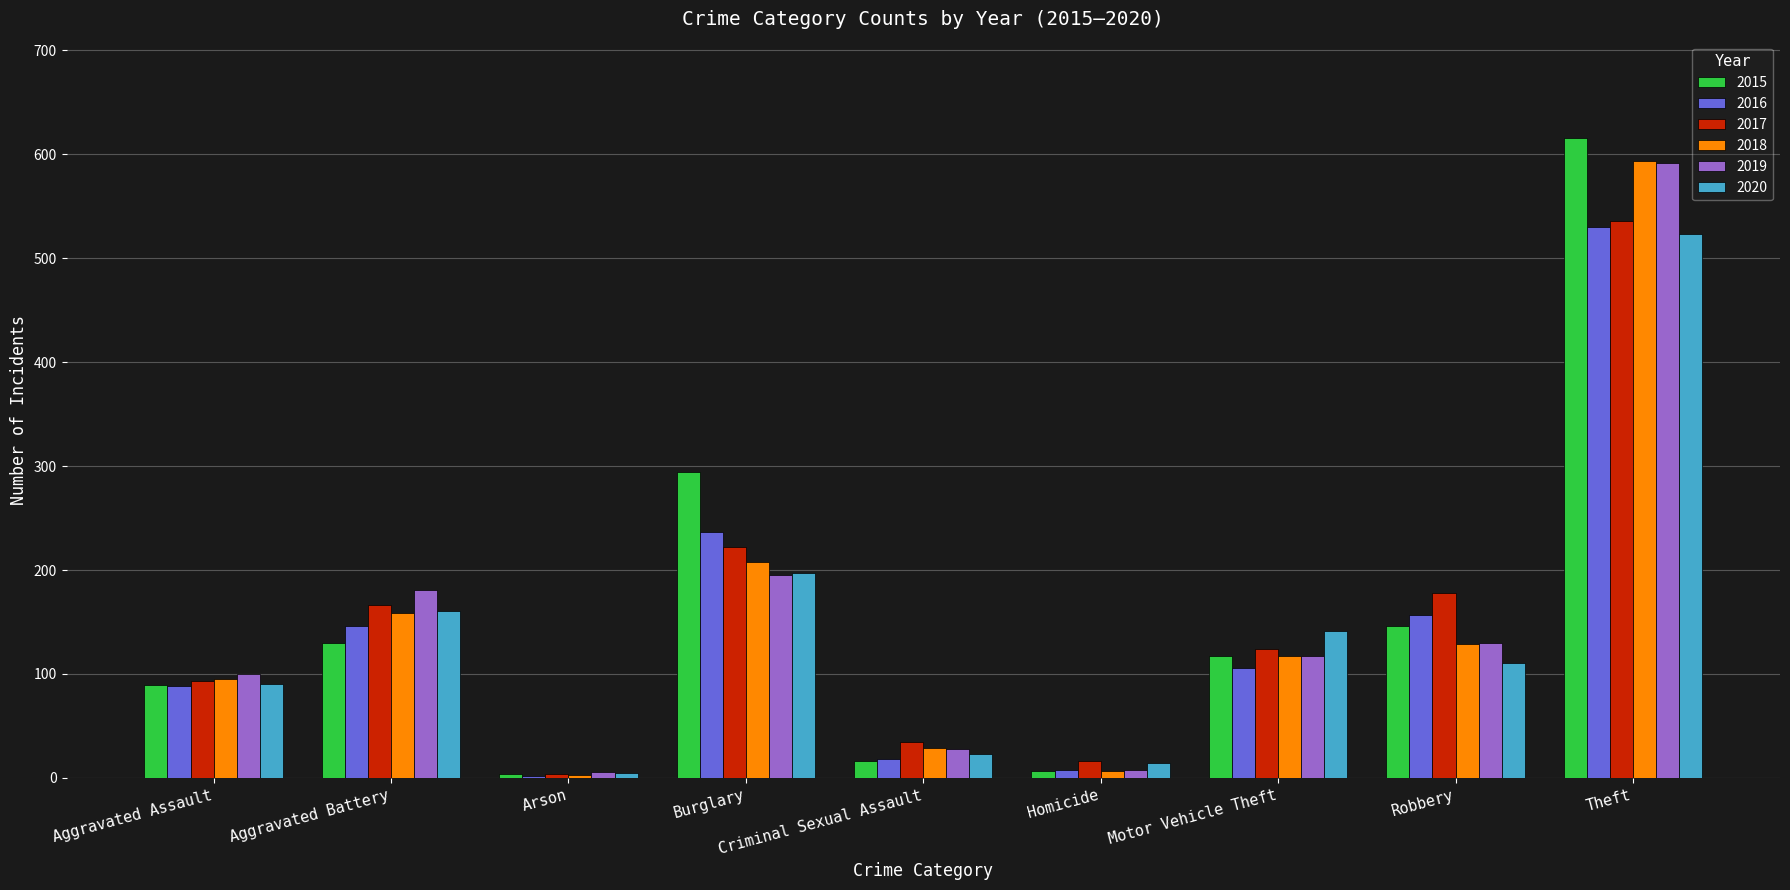

What is the sum of all 2019 values?

1357